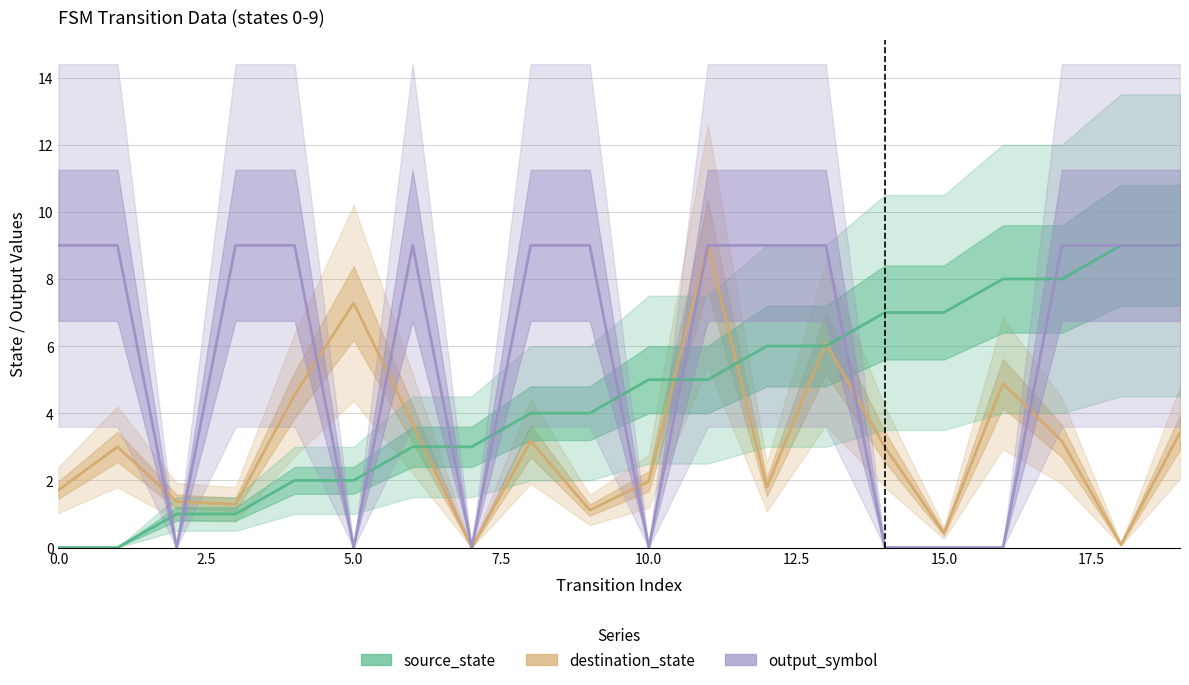

At how many categories does at least one series exceed 1?

20